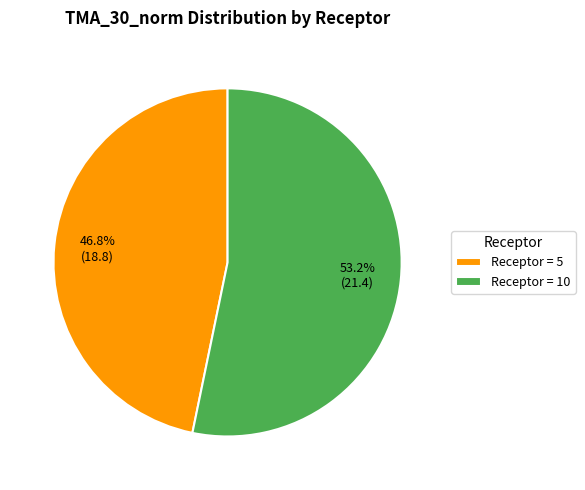

Rank the categories by value from highest to lowest.

Receptor = 10, Receptor = 5